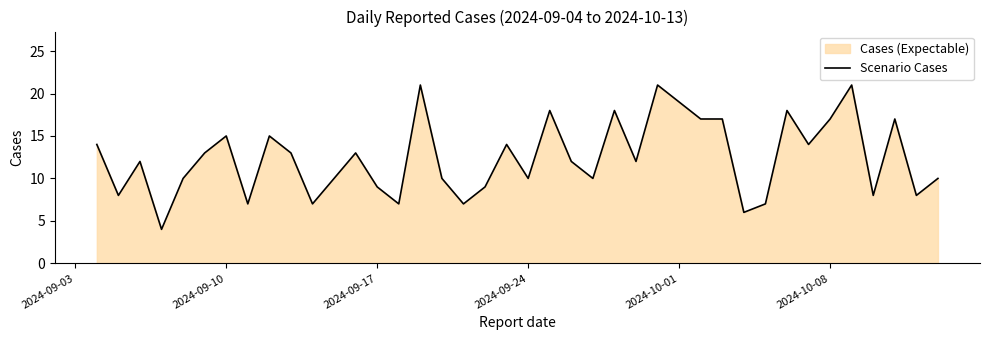

What is the difference between the maximum and minimum values?

17